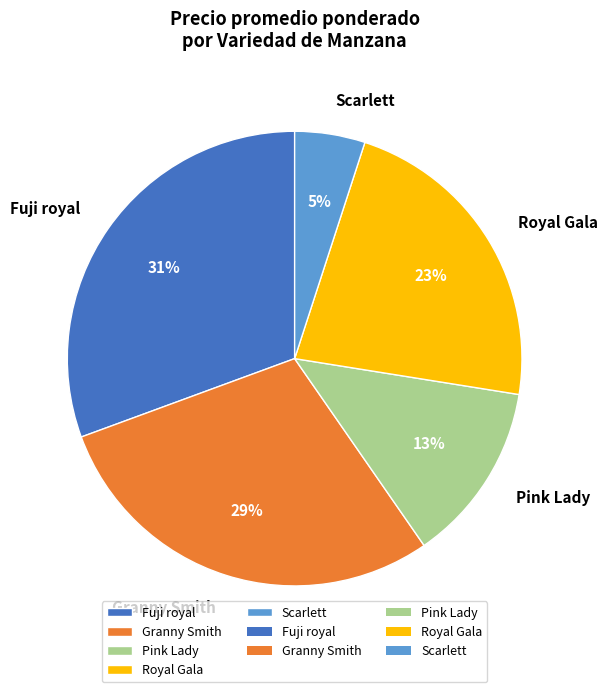

Approximately how many times larger is the value at Royal Gala compared to Fuji royal?

0.7